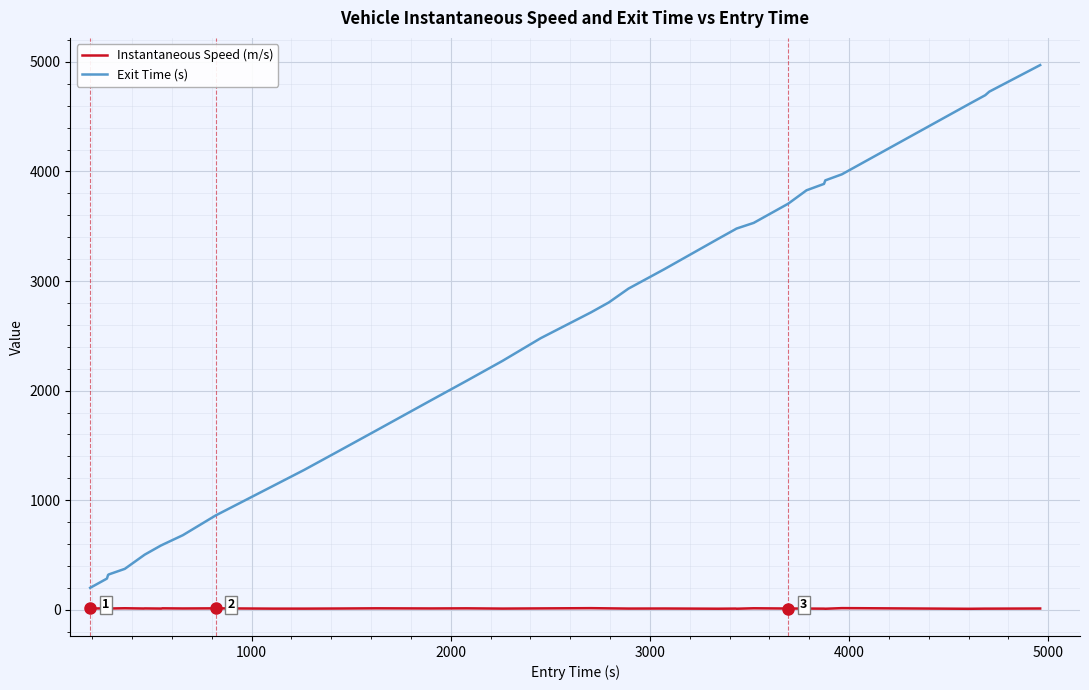

True or false: Instantaneous Speed (m/s) and Exit Time (s) intersect in this chart.

False